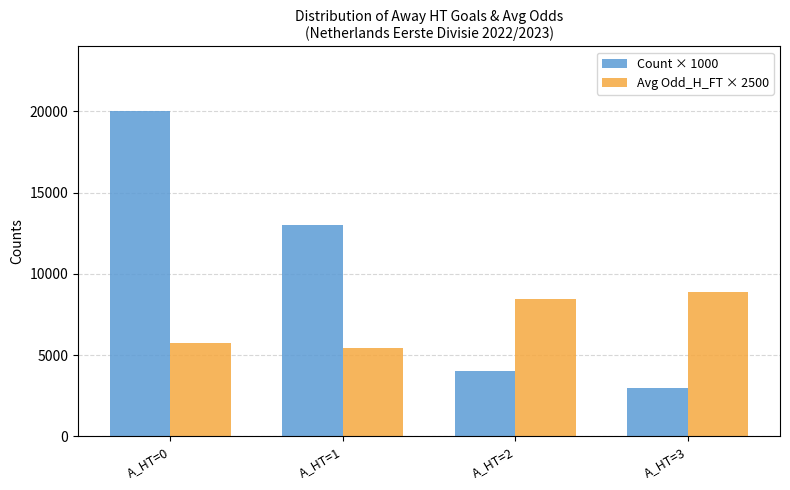

How many data points in Avg Odd_H_FT × 2500 are less than 8468?

2